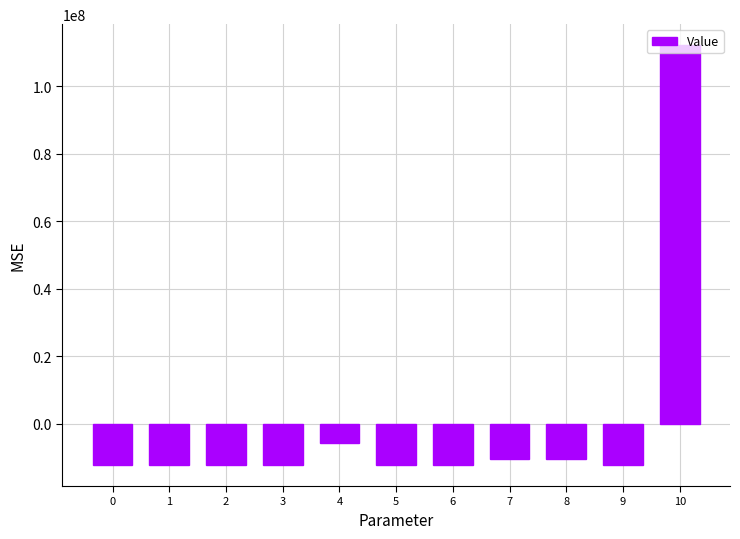

What is the sum of the values at 5 and 6?

-24428978.9